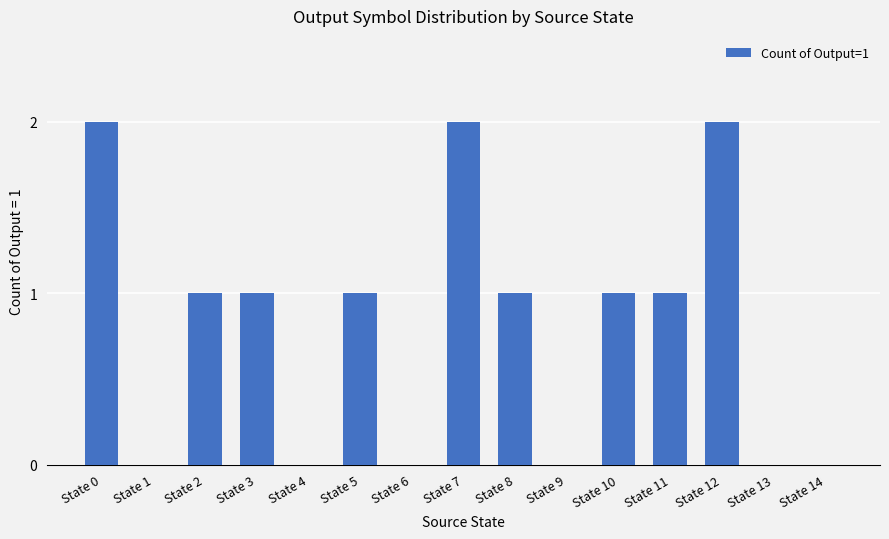

Which has a higher value, State 8 or State 7?

State 7